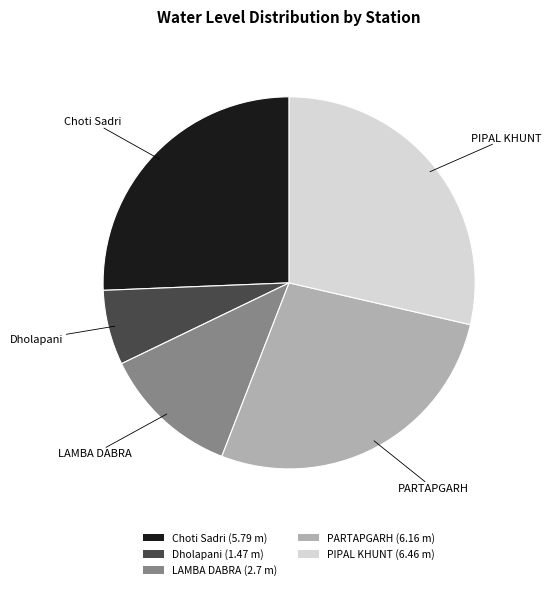

Is the sum of Dholapani (1.47 m) and PARTAPGARH (6.16 m) greater than half?

No